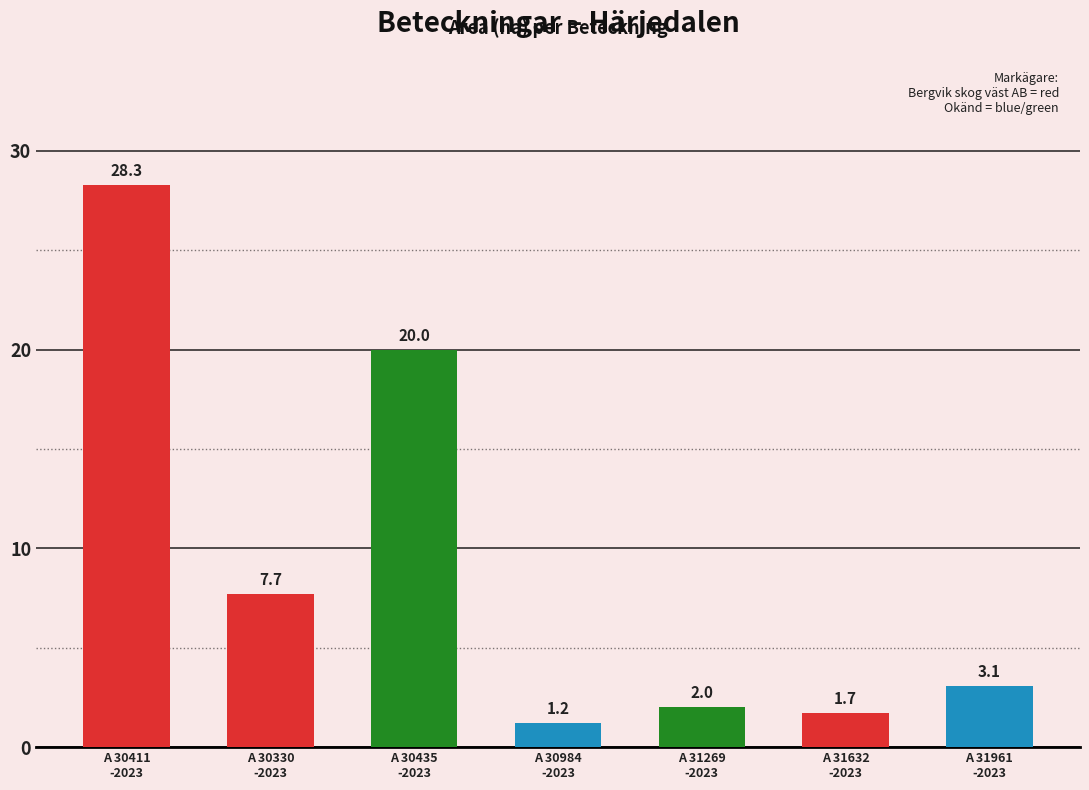

What is the sum of all values?

64.0